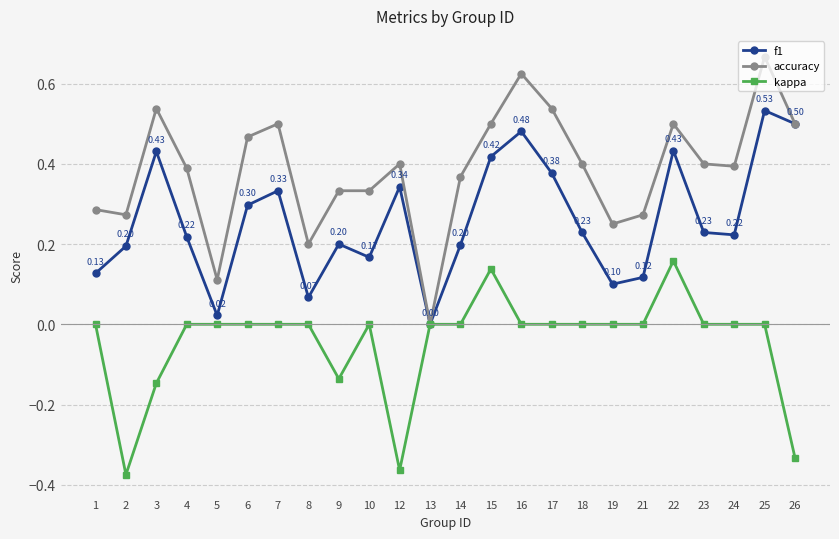

List the series in order of their peak value, highest first.

accuracy, f1, kappa